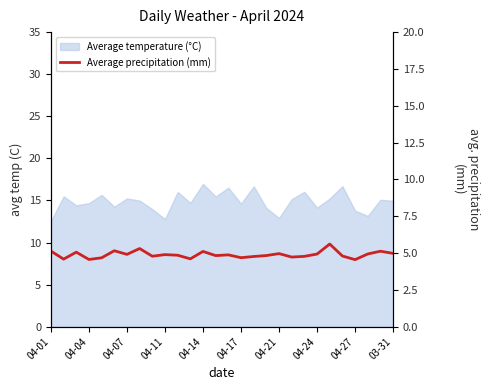

True or false: there are more than 1 points higher than both neighbors.

True